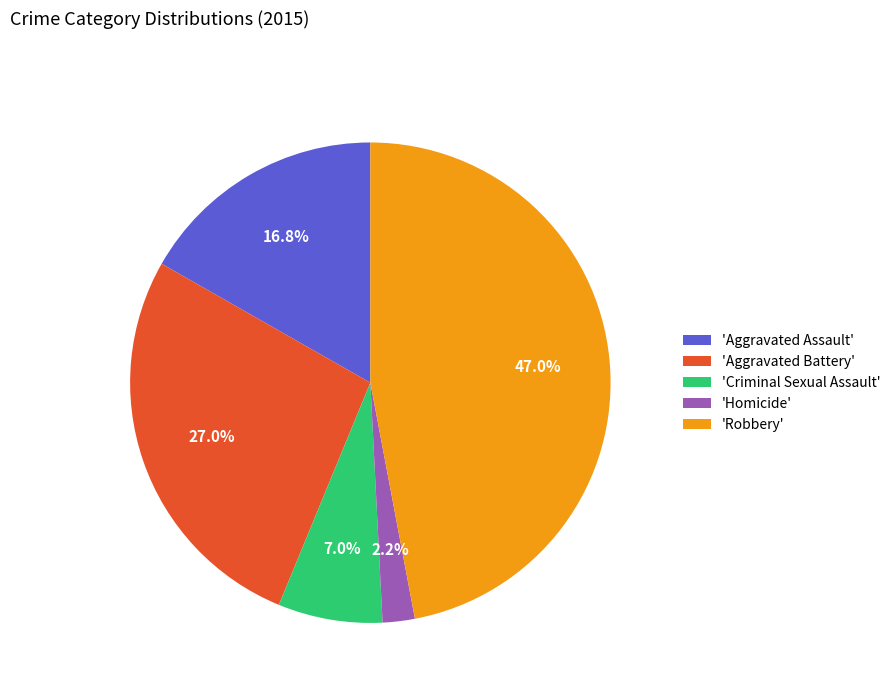

What is the ratio of the value at 'Criminal Sexual Assault' to the value at 'Aggravated Battery'?

0.3